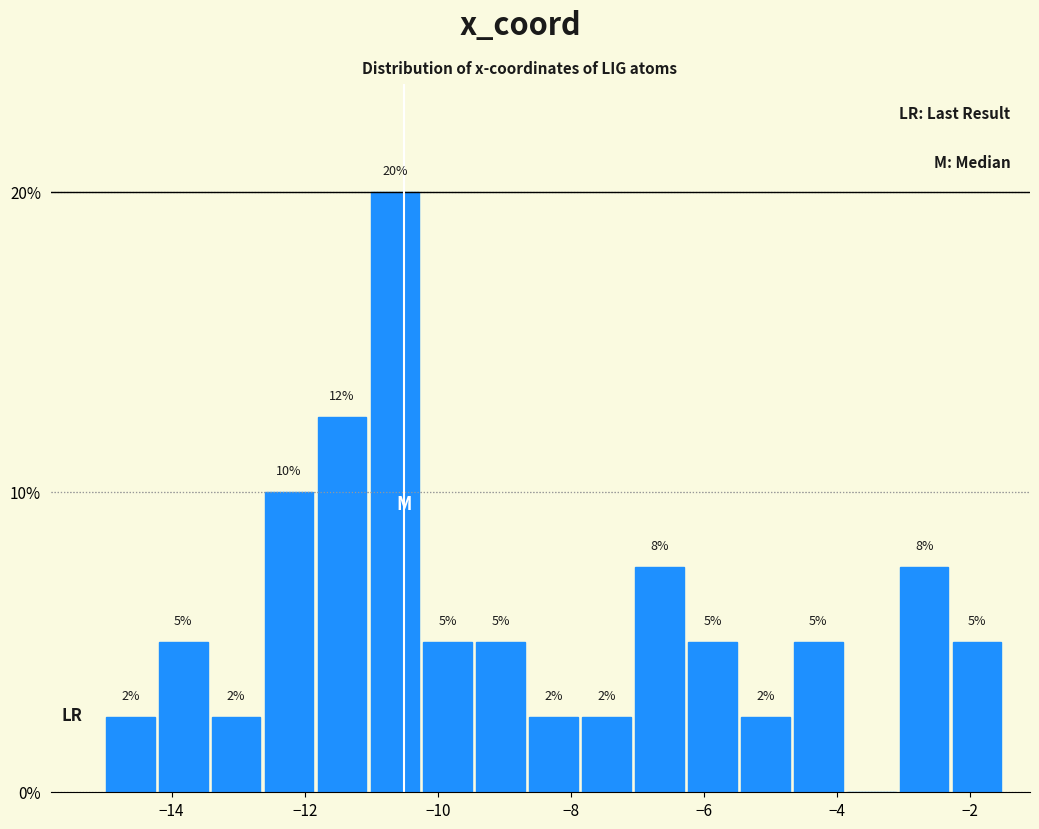

Around what value on the x-axis is the tallest bar? Give the approximate position of its centre, as read against the axis.

-10.6